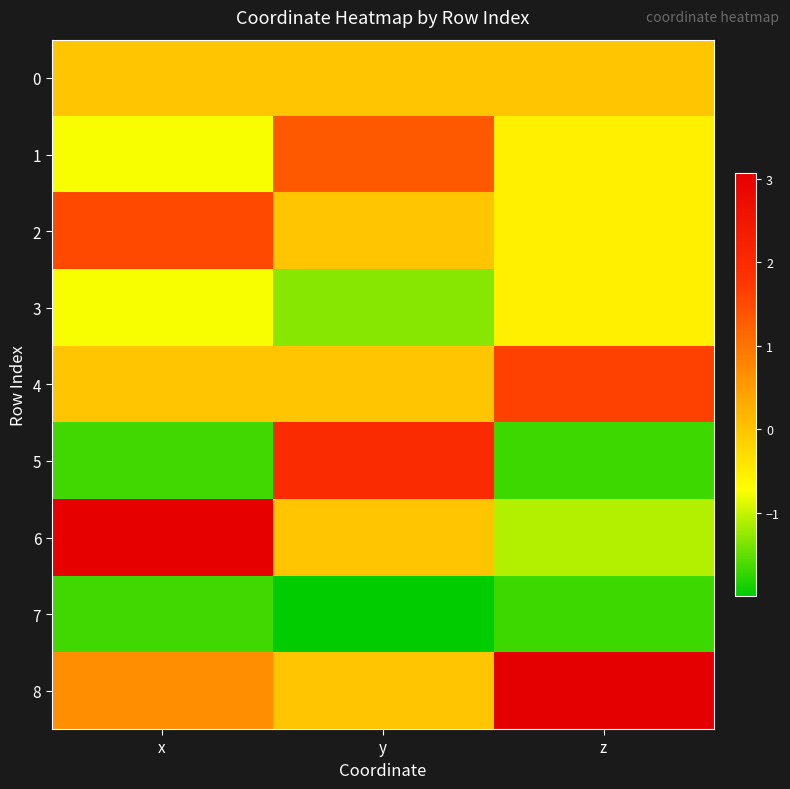

What is the total value across all series at z?

-1.4